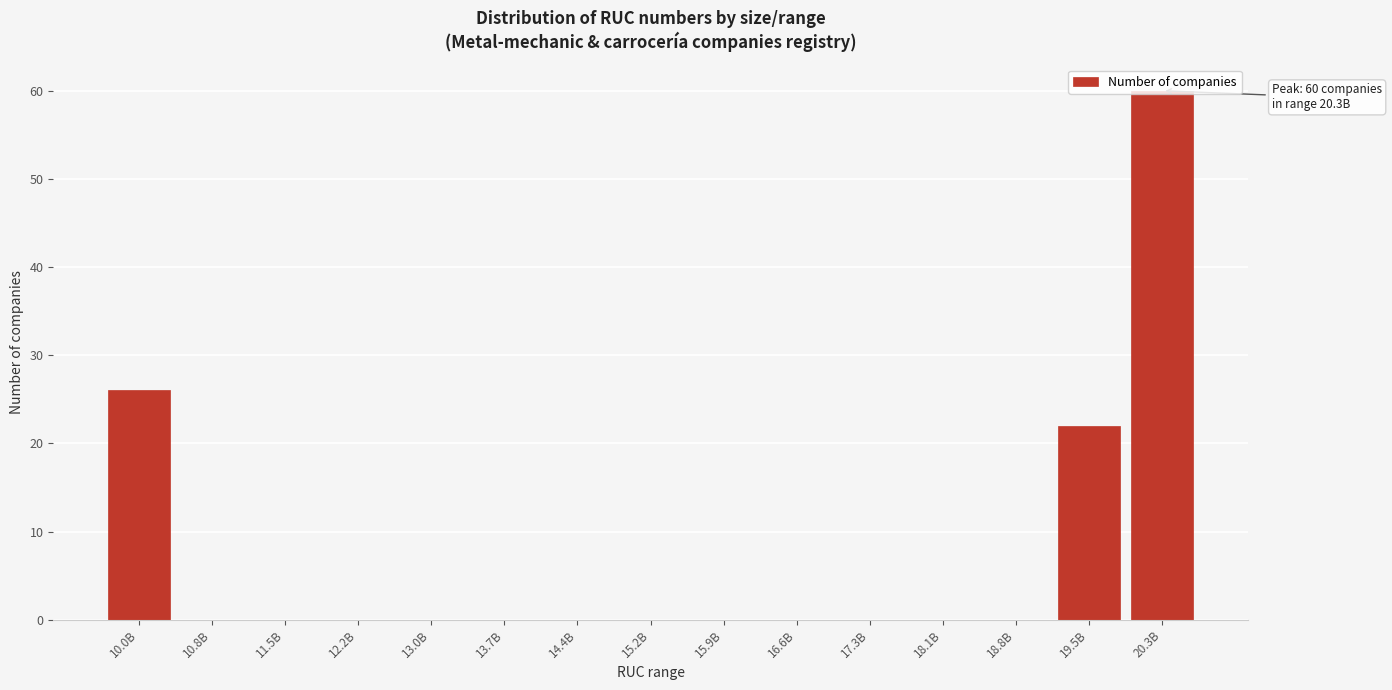

What is the change in value from 12.2B to 19.5B?

+22